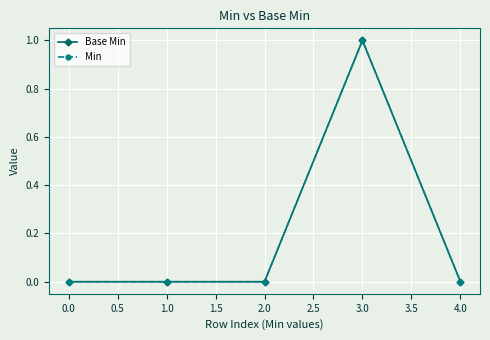

Does the chart have visible grid lines?

Yes